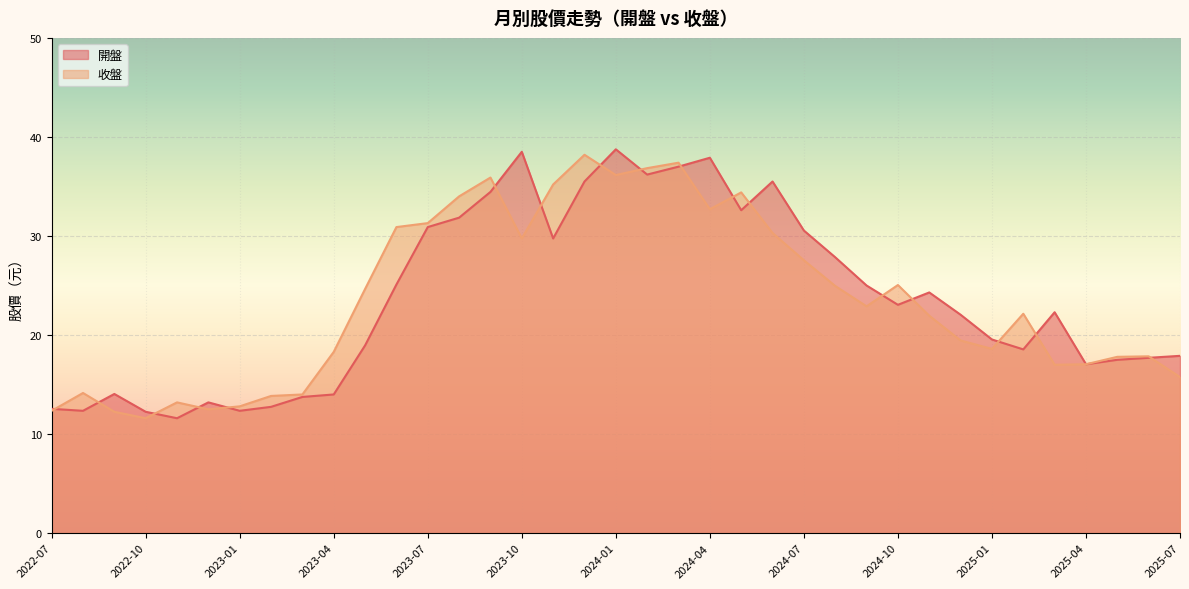

How many times do 收盤 and 開盤 cross each other?

17